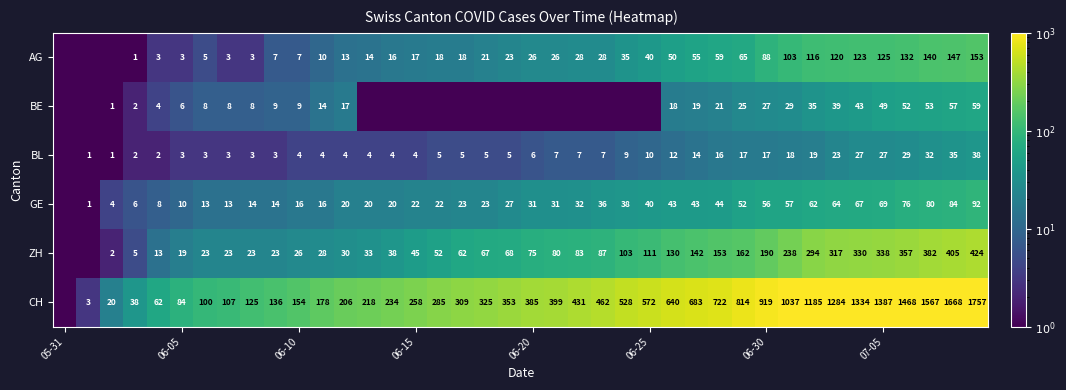

Which series has the largest total across all categories?

CH